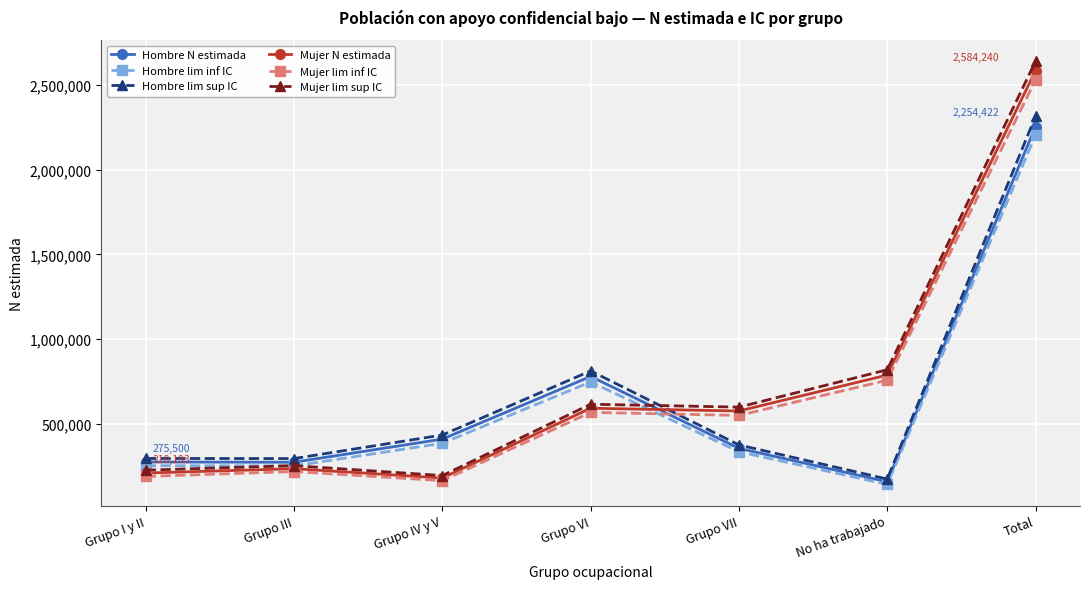

True or false: Hombre lim sup IC has more than 2 points higher than both neighbors.

False